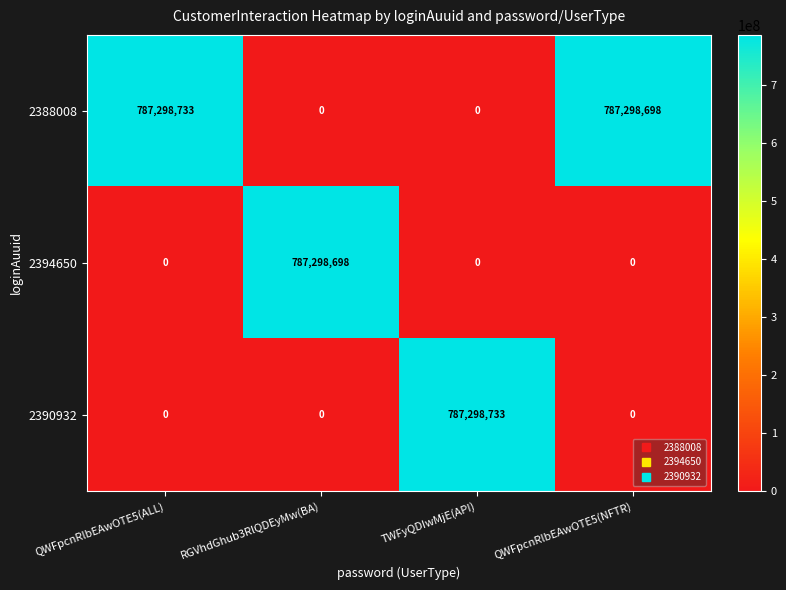

What is the maximum value shown in the chart?

787298733